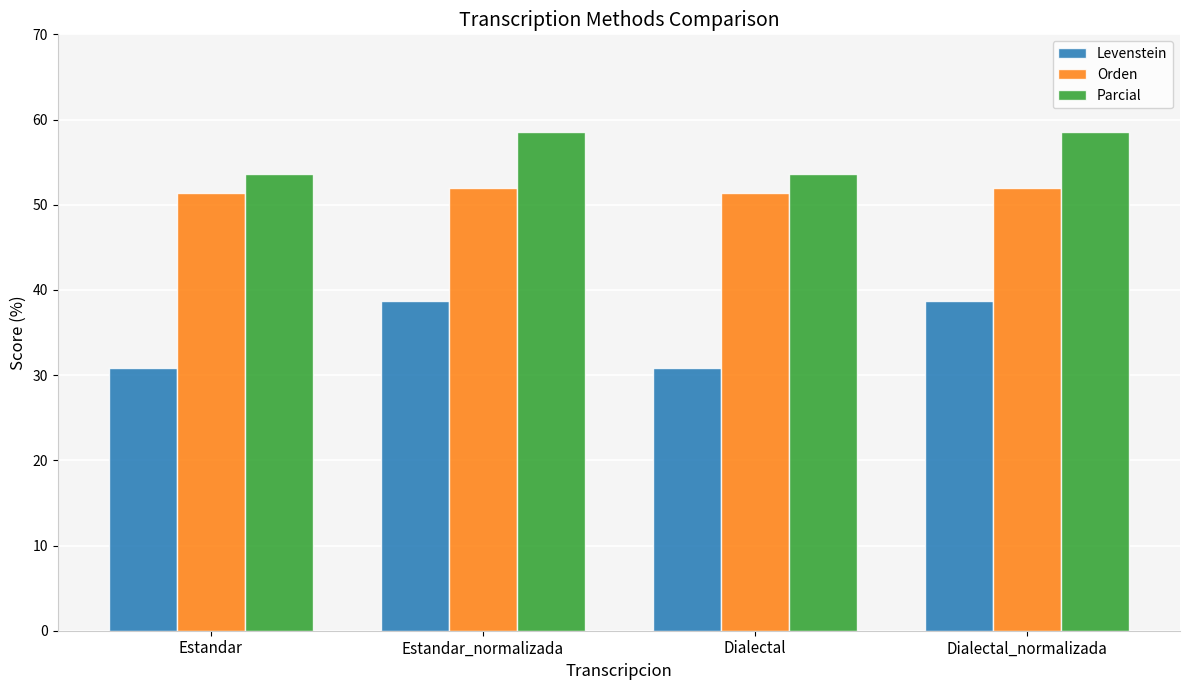

What is the approximate value of Parcial at Estandar?

53.7